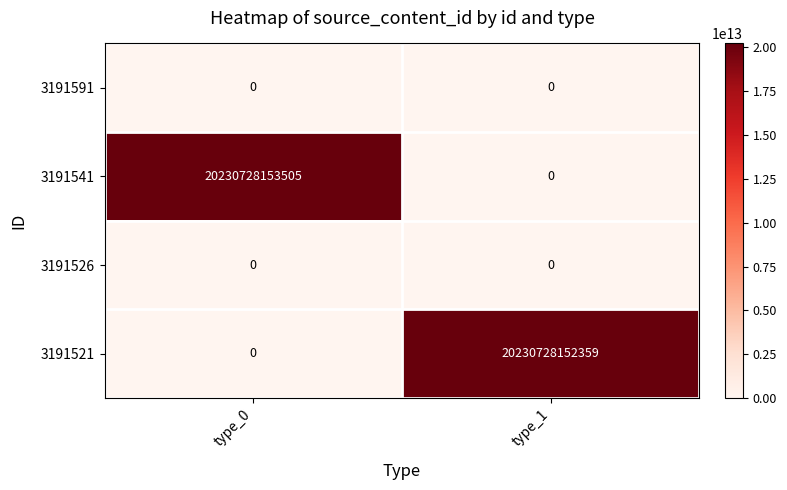

The 3191521 series shows -11788466644922 at type_0. True or false?

False